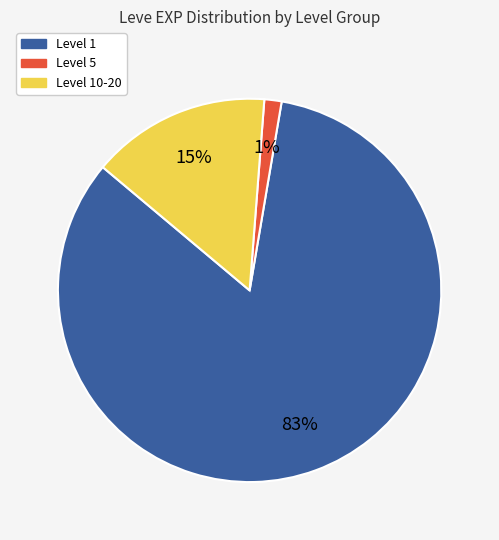

Does any single category account for the majority?

Yes